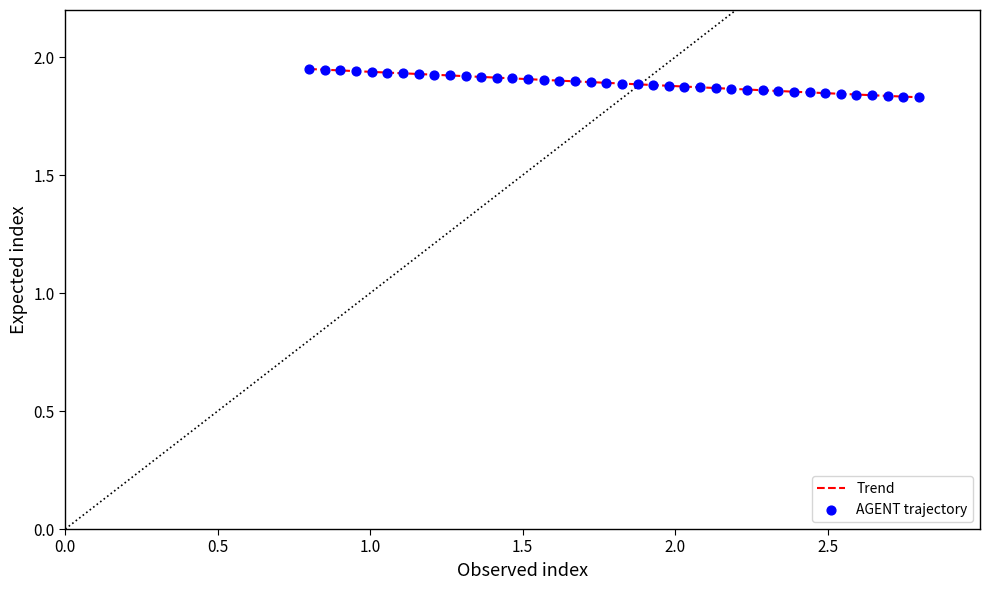

Is this an area chart (filled region under the line)?

No